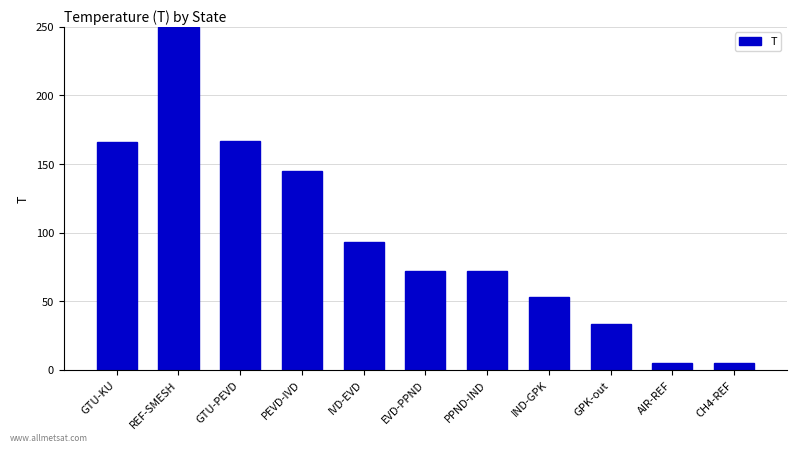

How many bars are there in total?

11